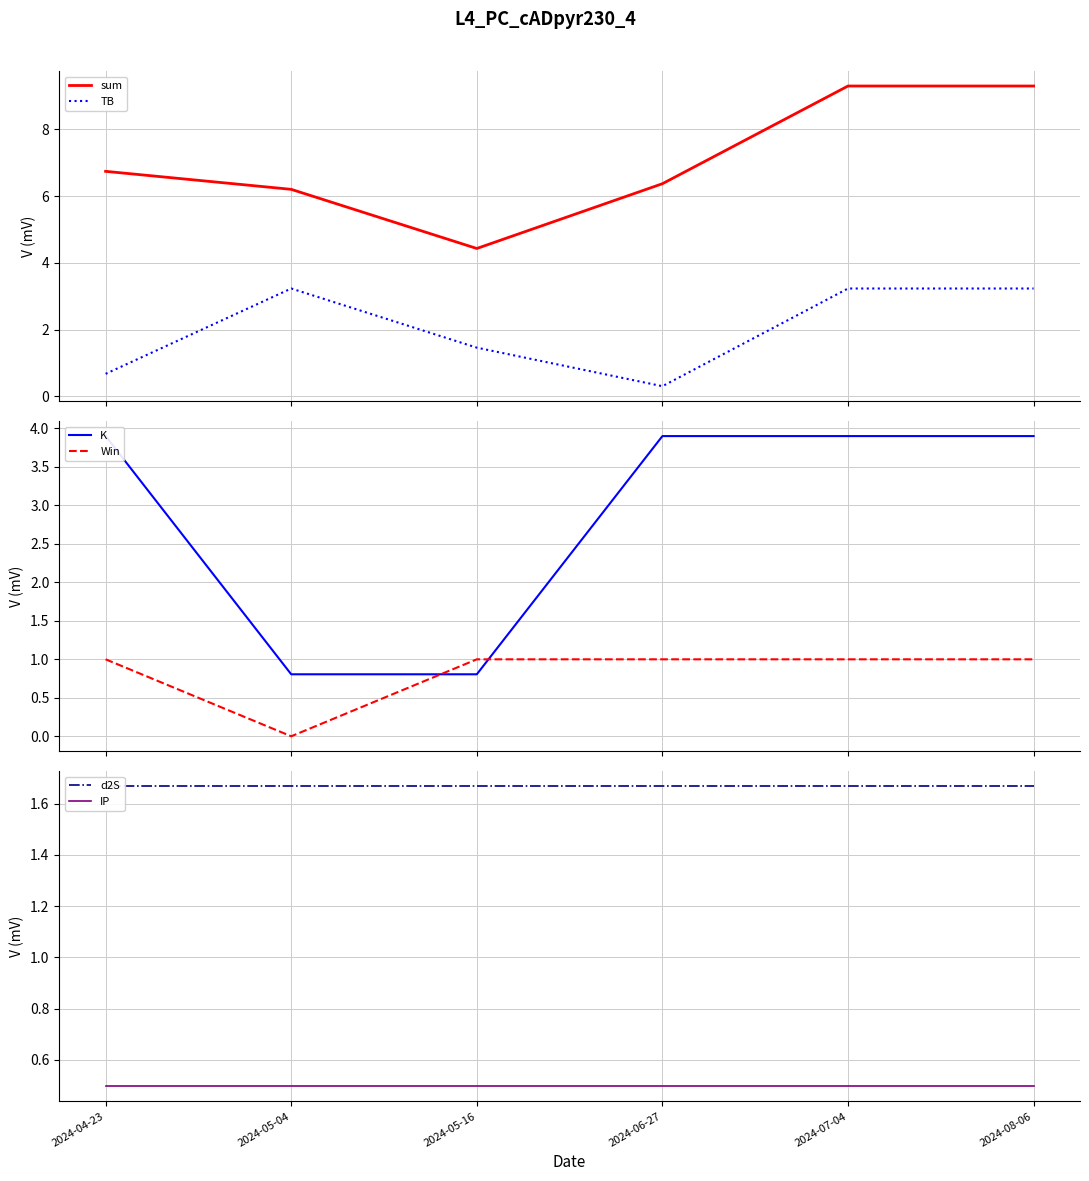

Where is the first local minimum for sum?

2024-05-16